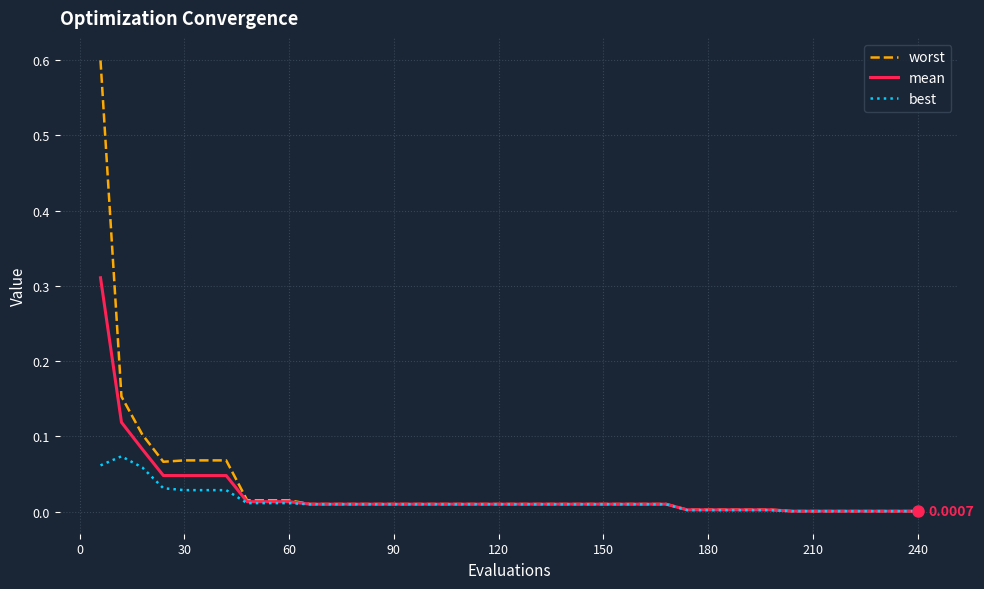

Which series has the widest spread of values?

worst